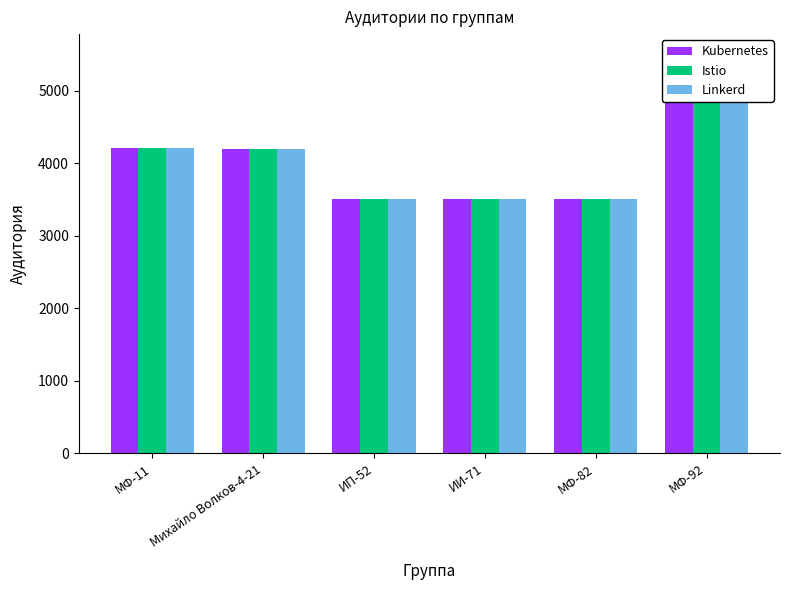

Count the number of categories in the chart.

6